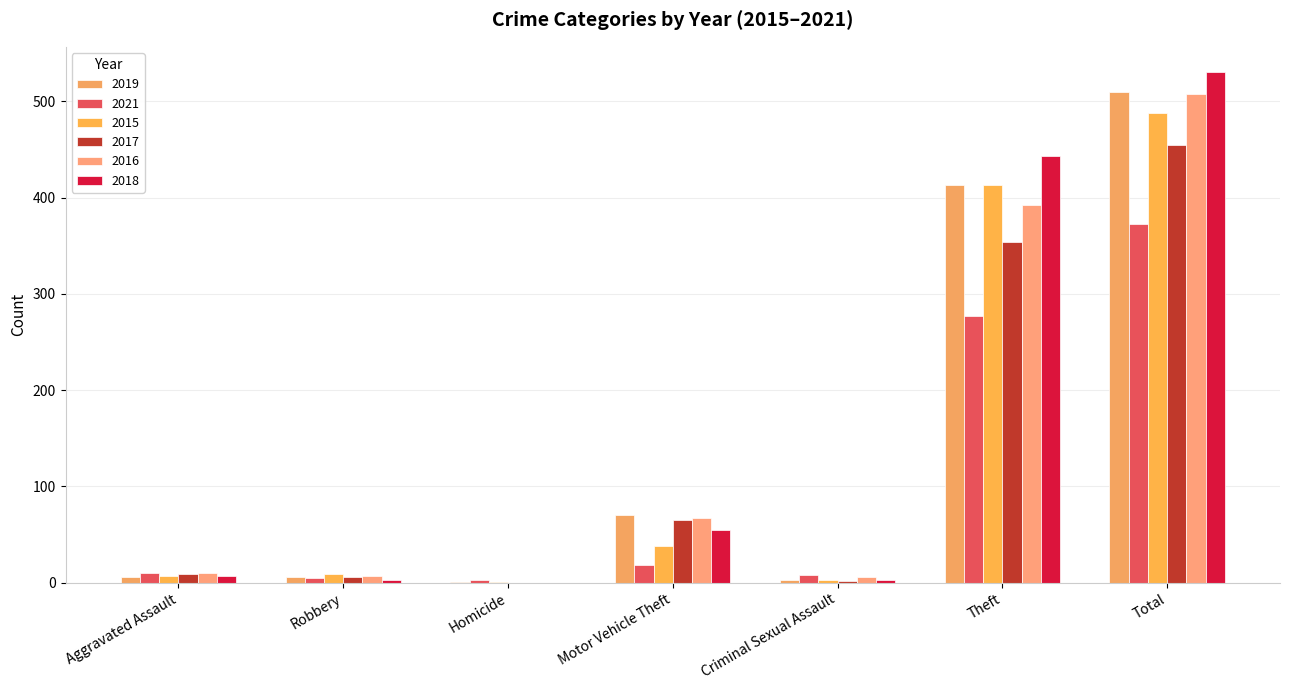

What is the spread (max minus min) of values at Robbery?

6